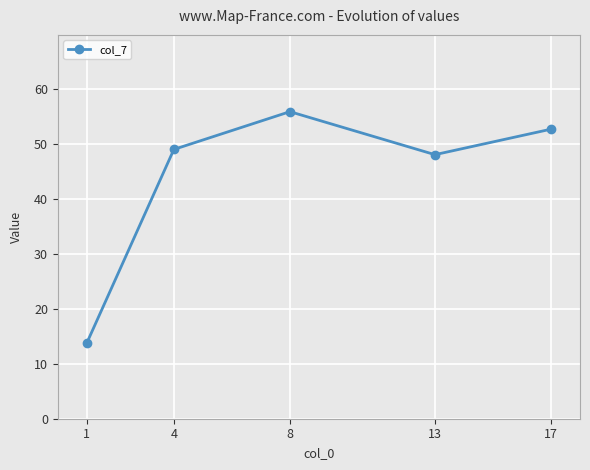

The chart shows a value of 52.7 at 17. True or false?

True